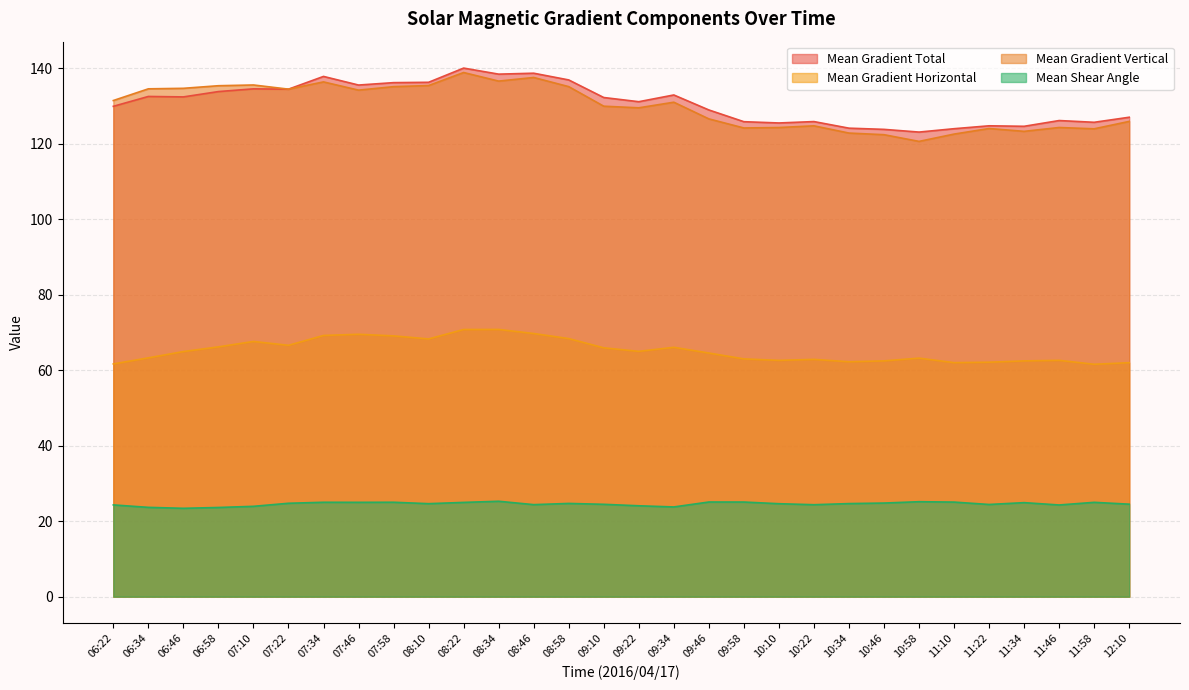

What is the label of the 1st point from the left?

06:22